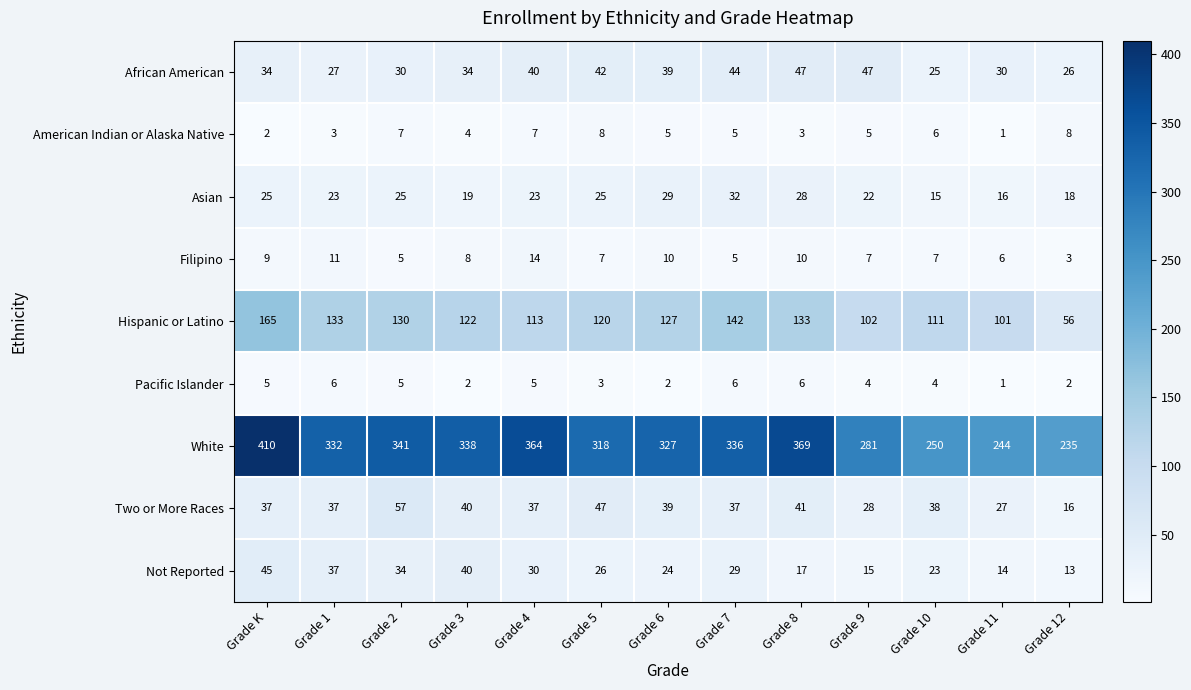

Between Grade 3 and Grade 6, which series saw the biggest shift?

Not Reported